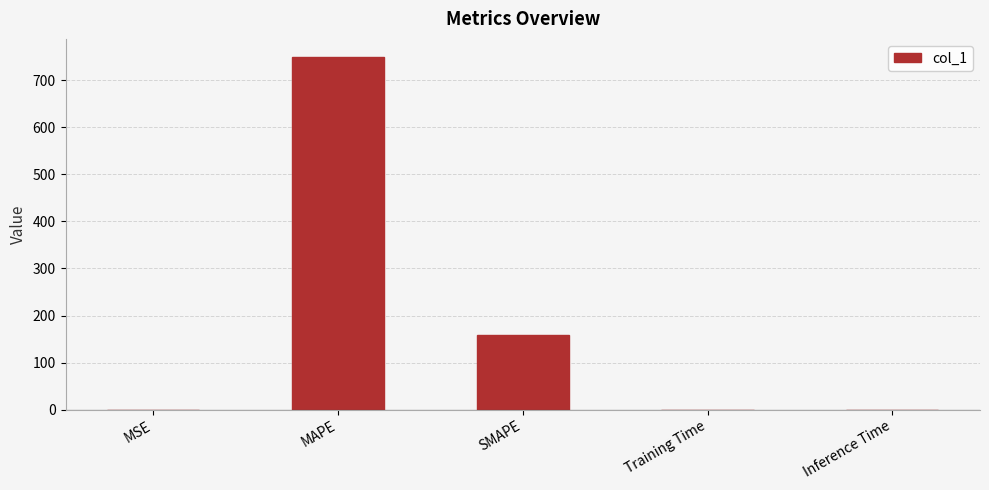

At which label is the value closest to 375?

SMAPE